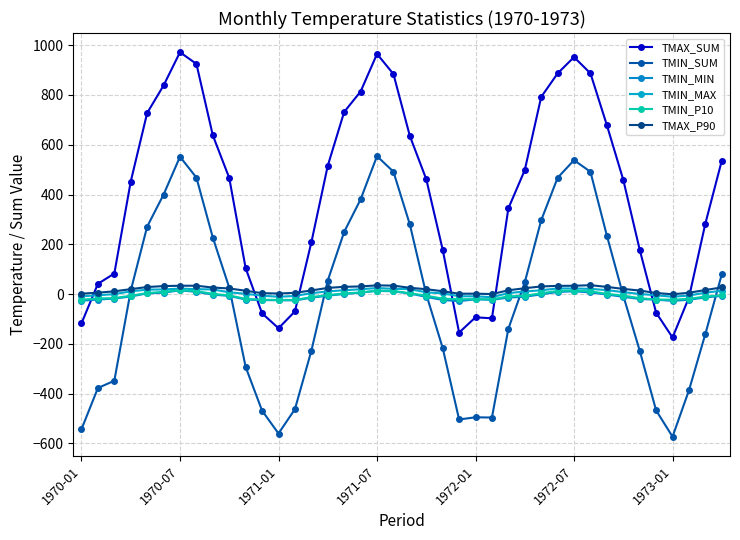

How many data points in TMIN_MIN are less than -10?

21